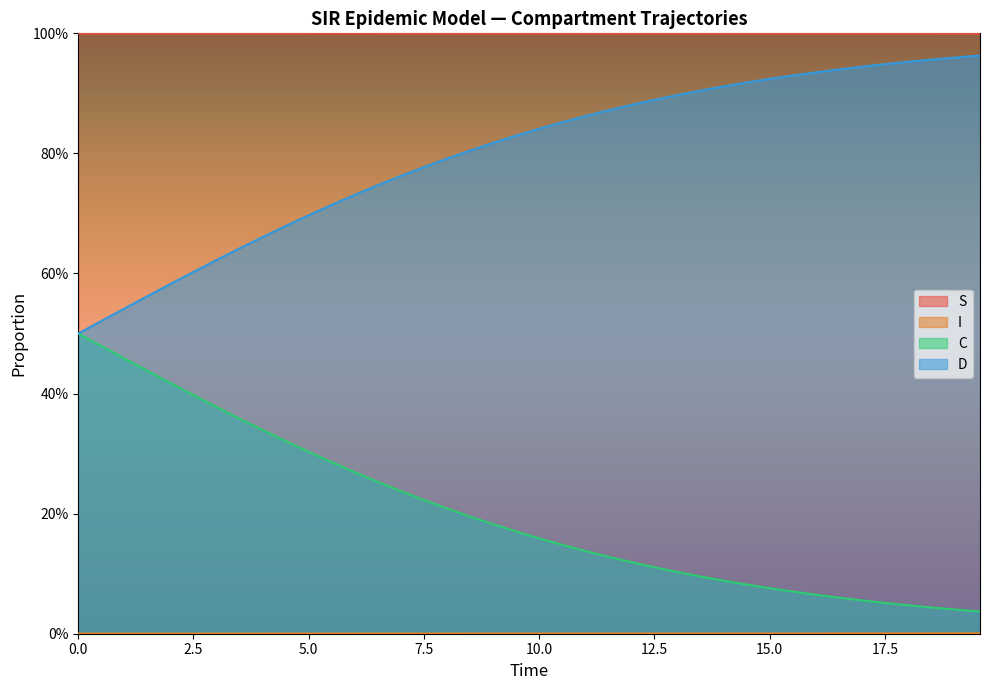

At how many categories does at least one series exceed 0?

40